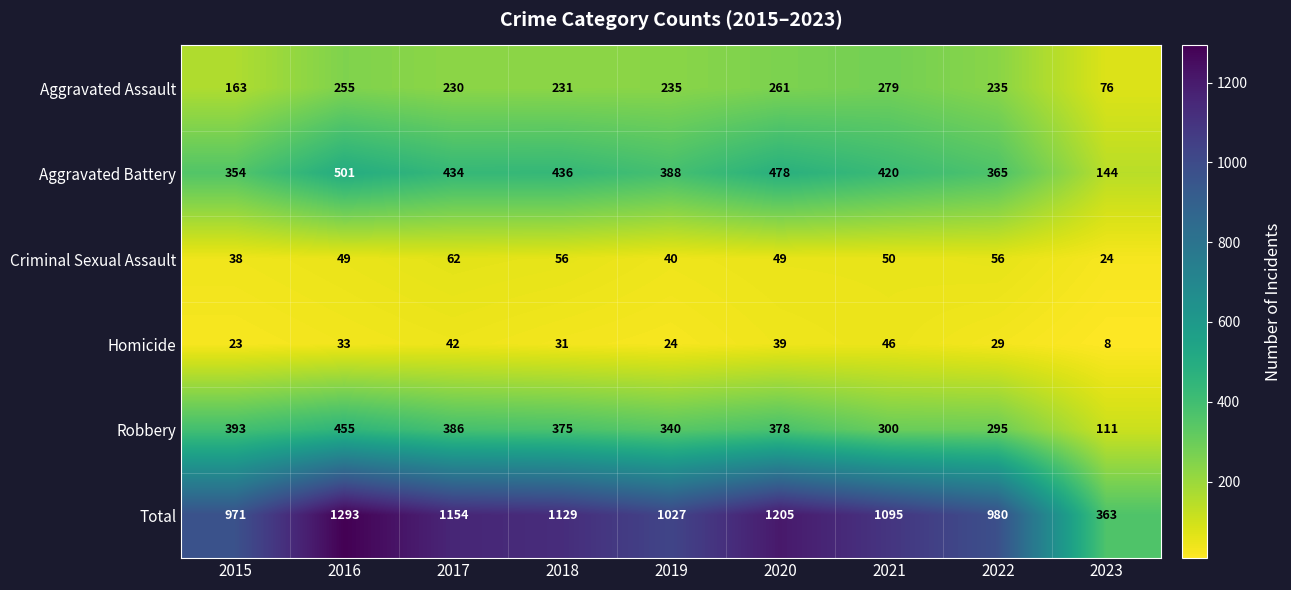

What is the total value across all series at 2015?

1942